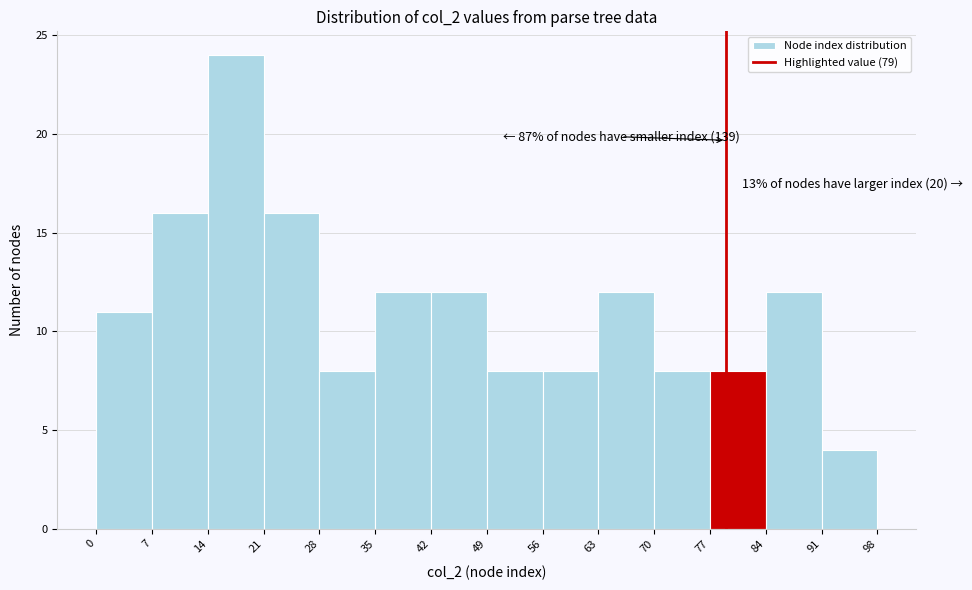

Over which range of the x-axis is the bar tallest?

14 to 21